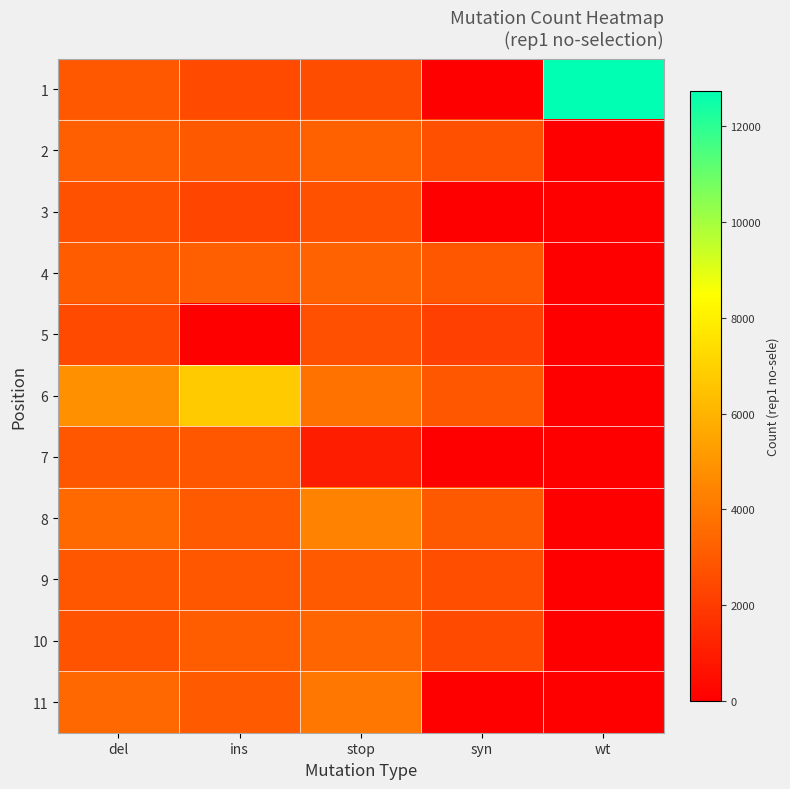

List the series in order of their peak value, highest first.

1, 6, 8, 11, 10, 4, 2, 9, 7, 3, 5